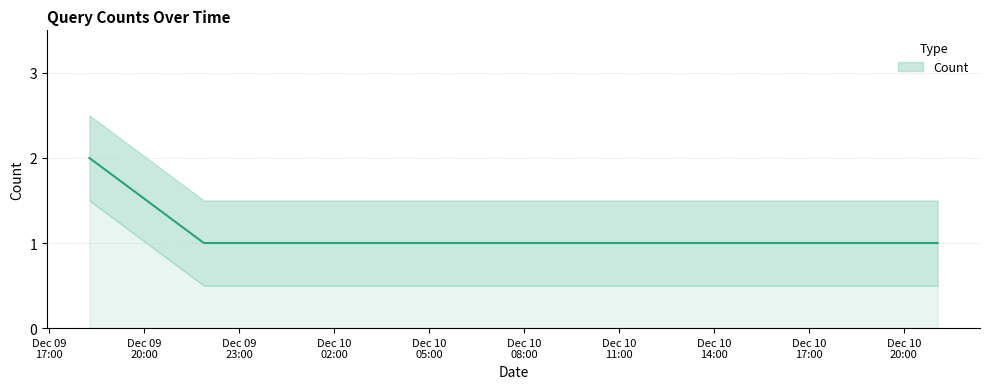

How many distinct data groups are displayed?

1